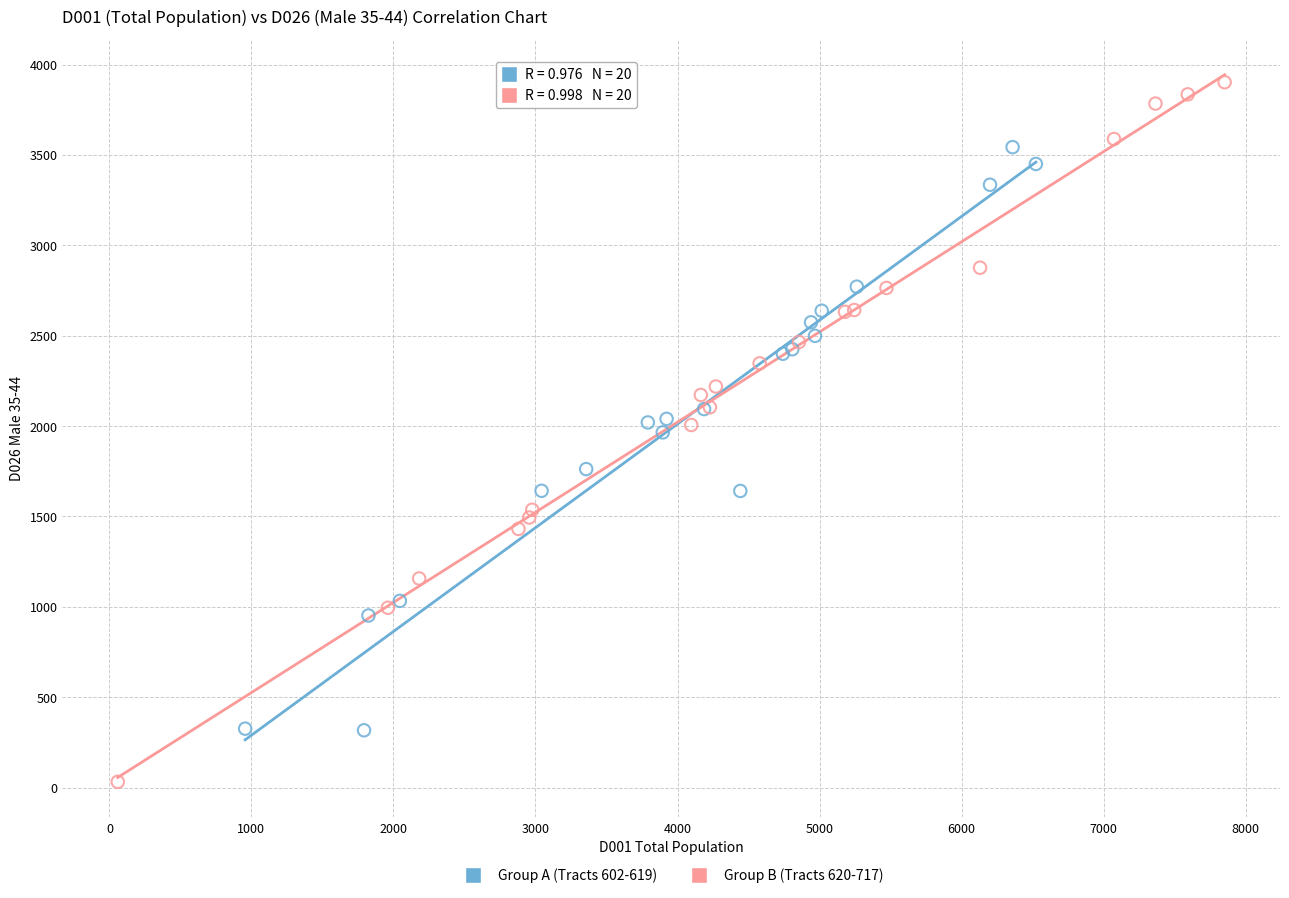

Which series reaches the minimum Y coordinate?

Group B (Tracts 620-717)